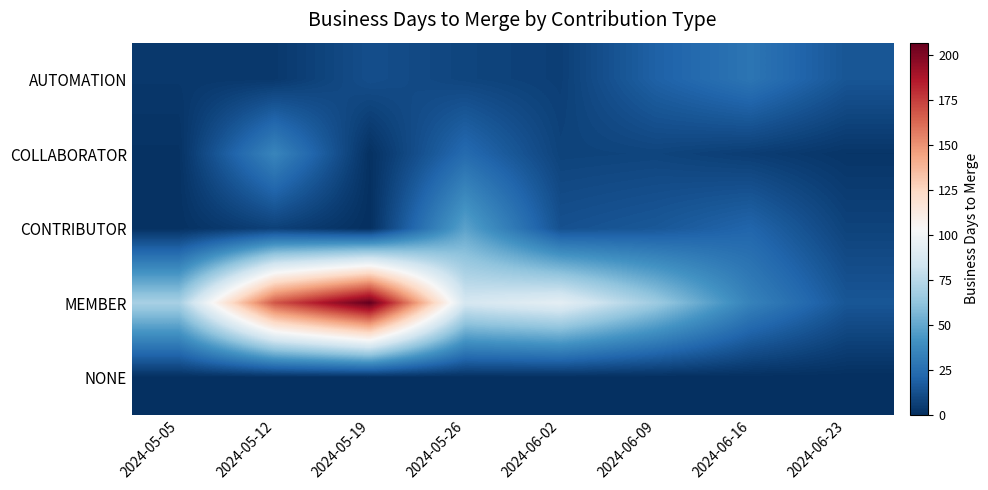

Rank the series by their maximum value, from lowest to highest.

NONE, AUTOMATION, COLLABORATOR, CONTRIBUTOR, MEMBER